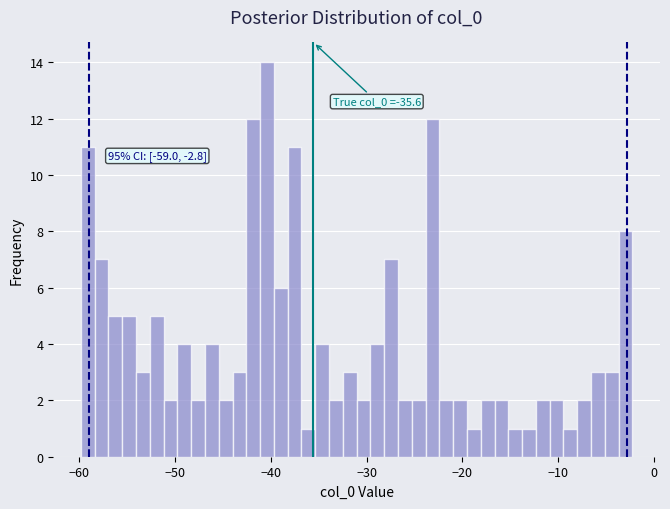

Read against the x-axis, roughly where is the centre of the tallest bar?

-40